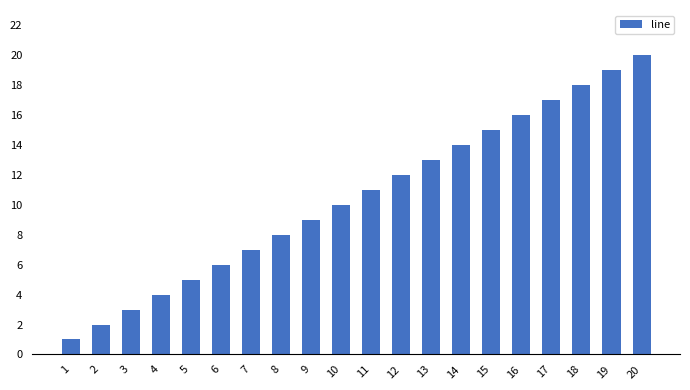

Reading left to right, list all the values displayed in this chart.

1=1	2=2	3=3	4=4	5=5	6=6	7=7	8=8	9=9	10=10	11=11	12=12	13=13	14=14	15=15	16=16	17=17	18=18	19=19	20=20